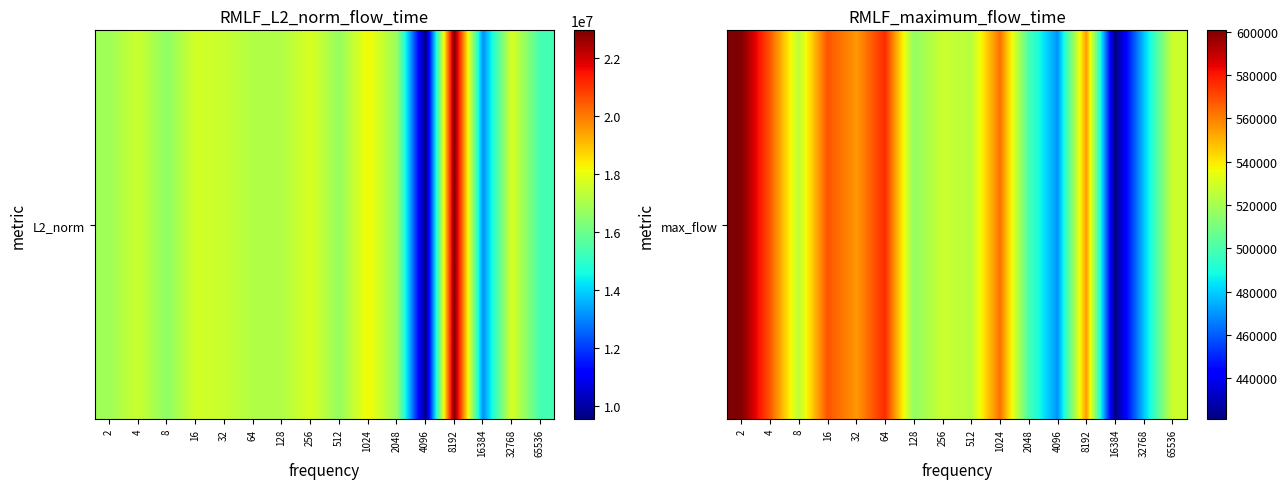

What value does the data have at 2048, to the nearest 100?

499500